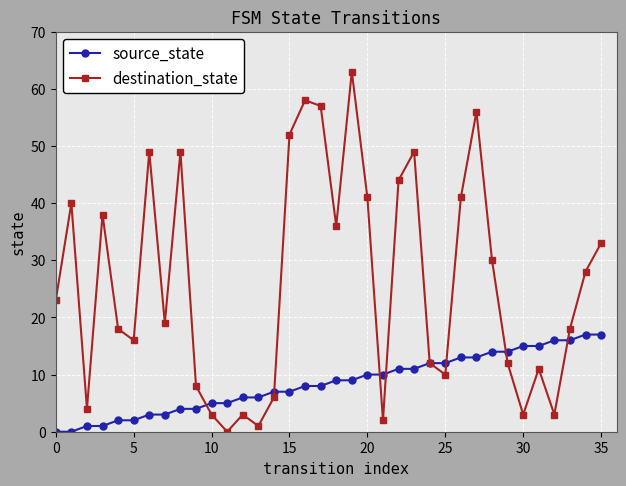

Which series has the largest total across all categories?

destination_state